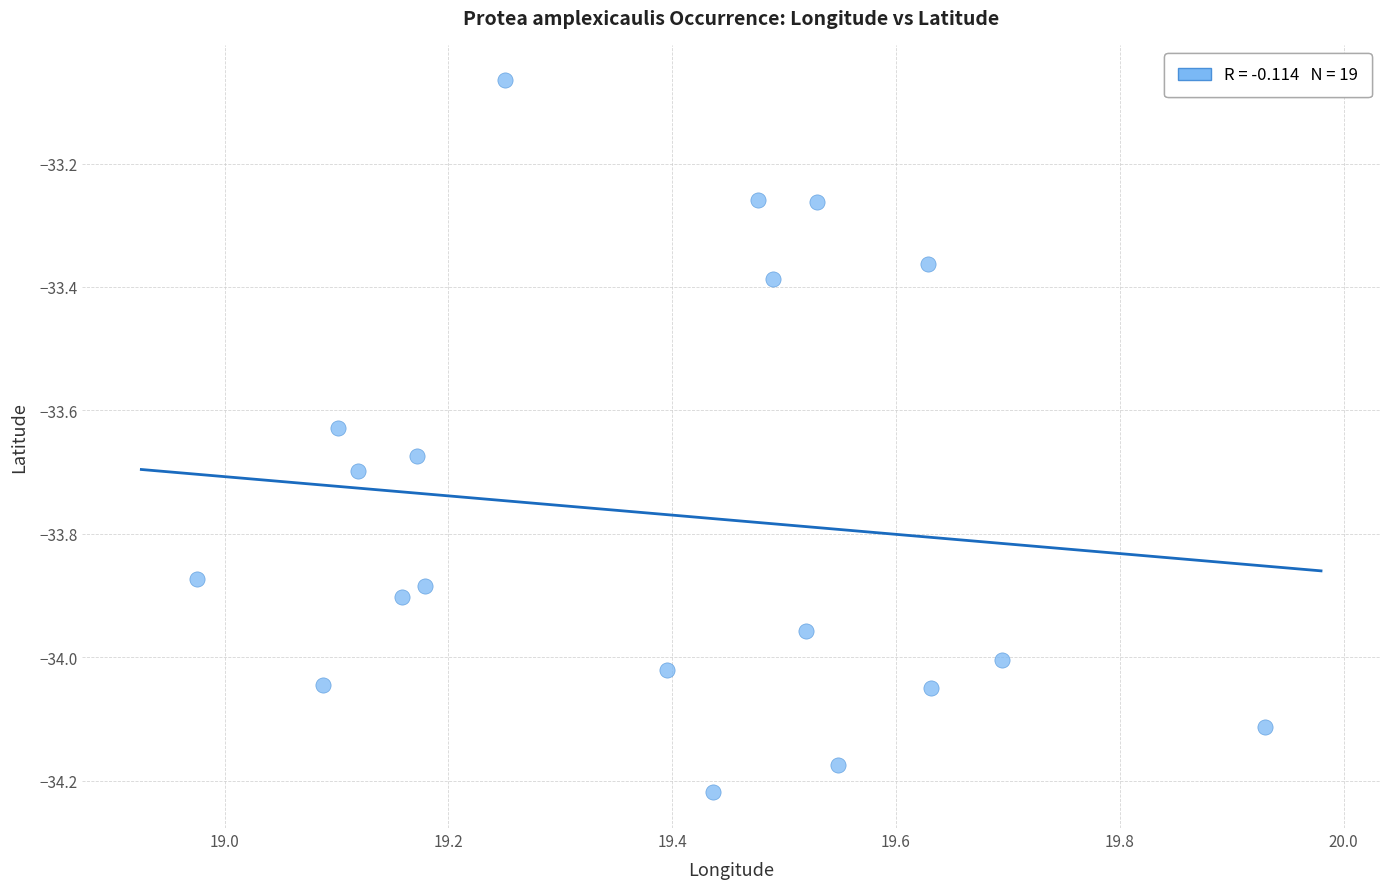

What is the range of Y values (max minus min)?

1.2